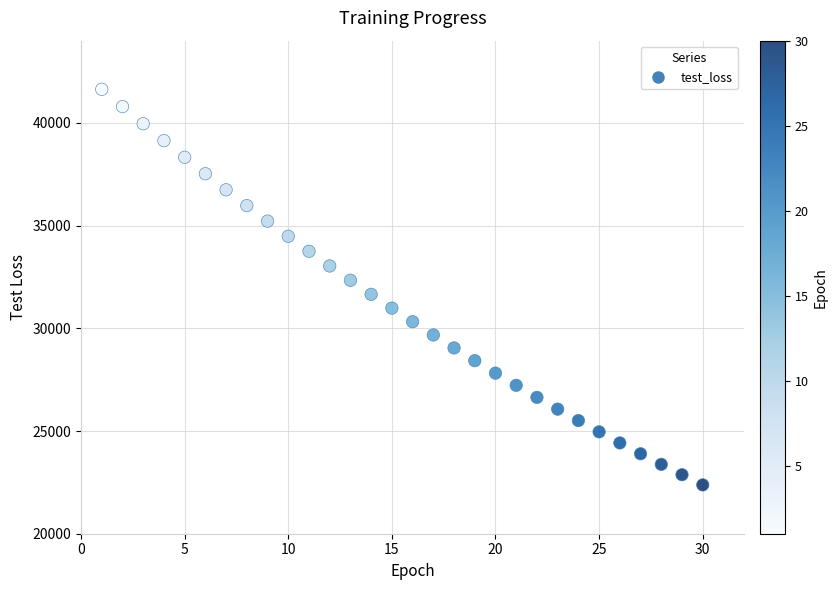

What is the range of Y values (max minus min)?

19255.3